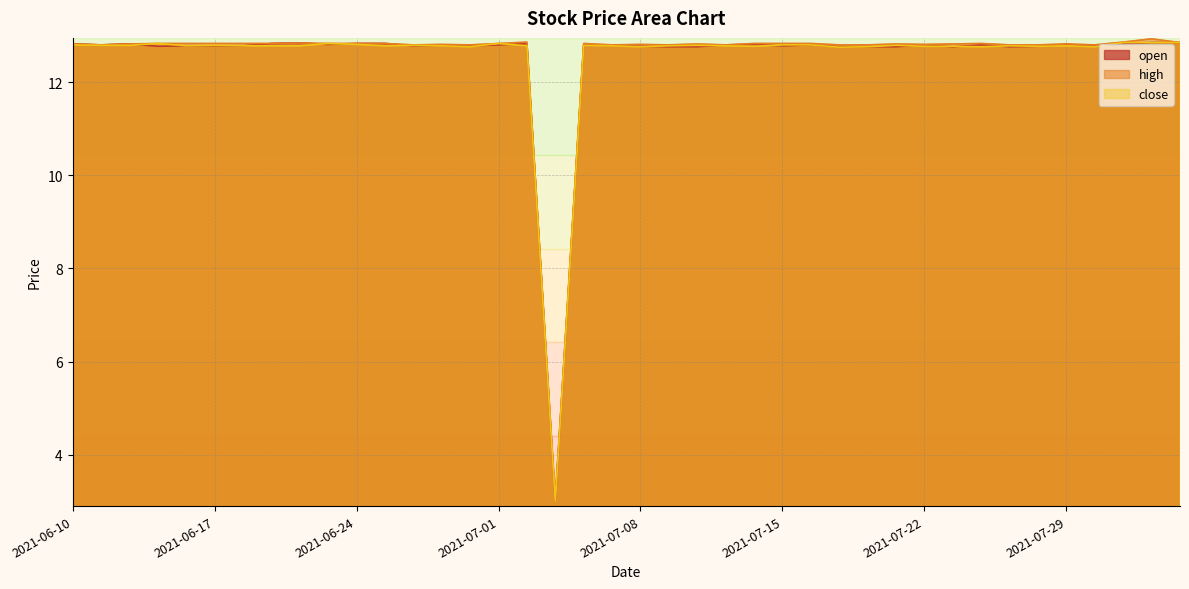

Does the chart display data point markers on the line(s)?

No